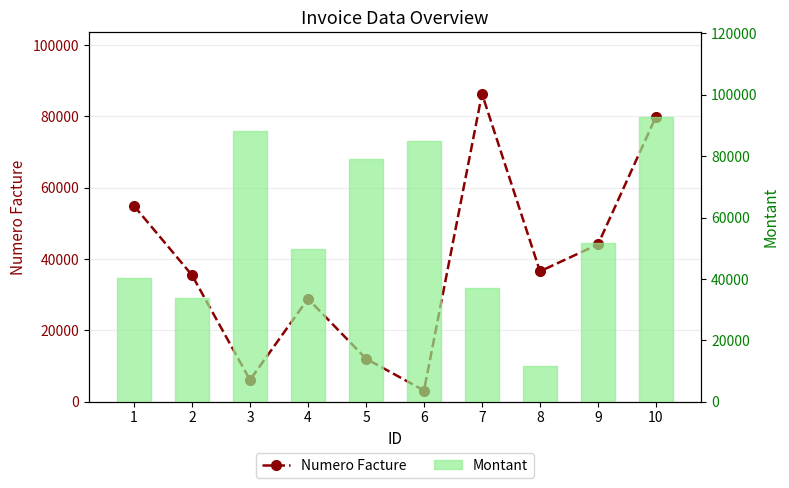

Does the chart contain any negative values?

No